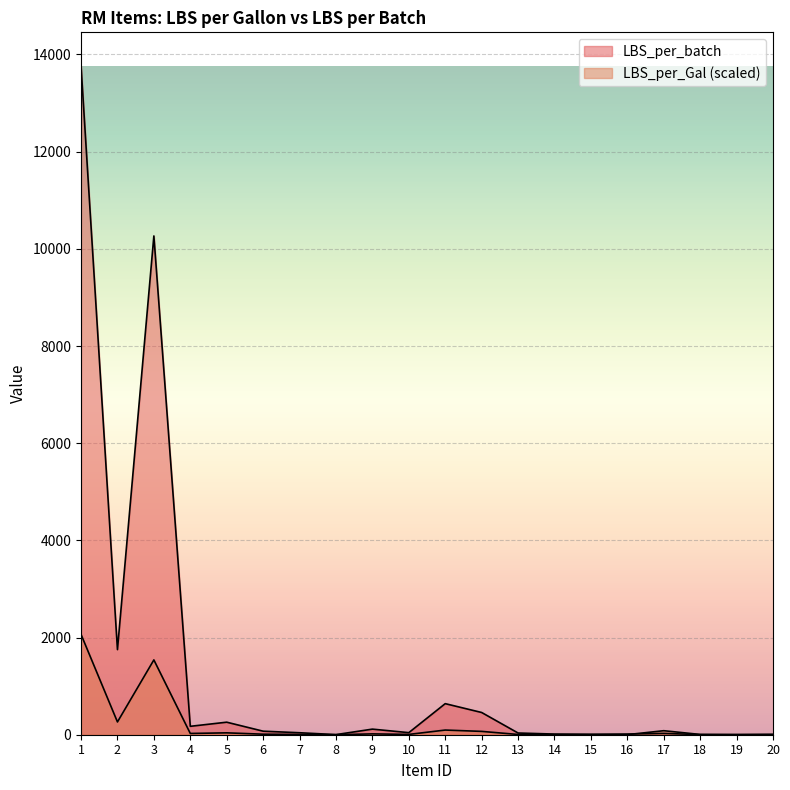

What is the approximate value of LBS_per_Gal at 5?

38.7